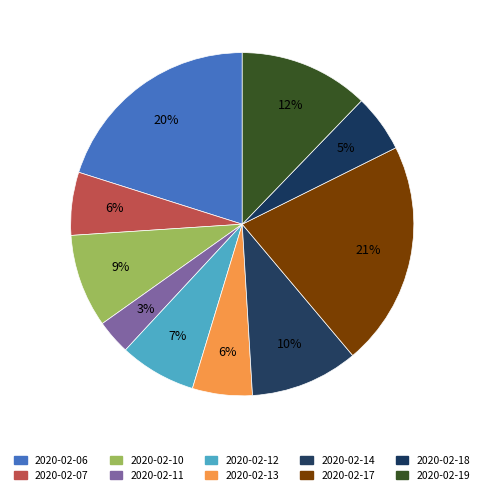

What is the ratio of the value at 2020-02-17 to the value at 2020-02-18?

3.9